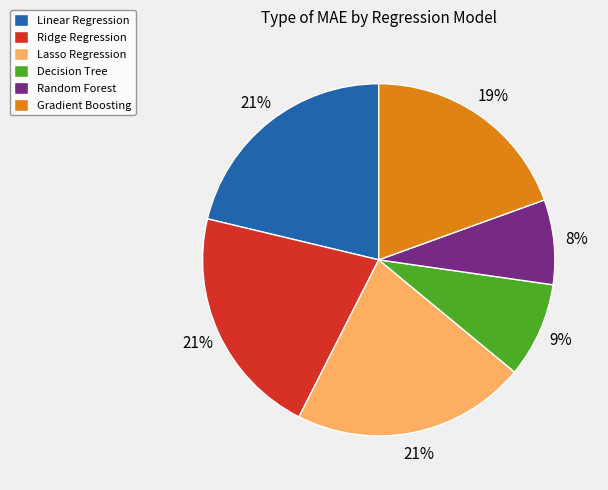

How many slices are in this pie chart?

6